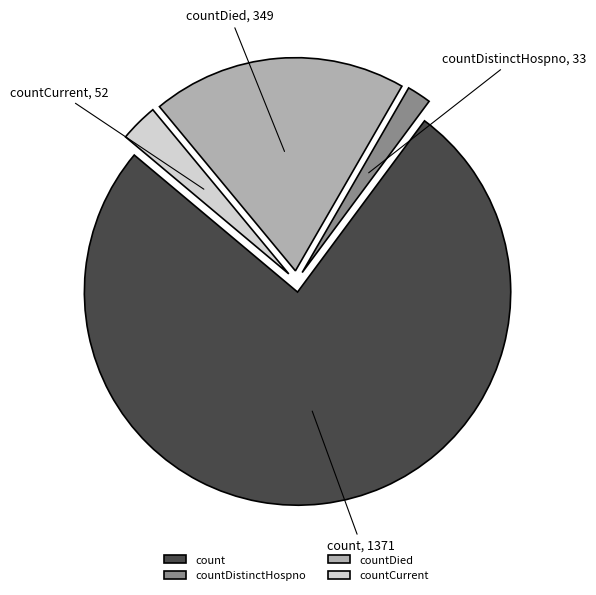

Between count and countDied, which is larger?

count